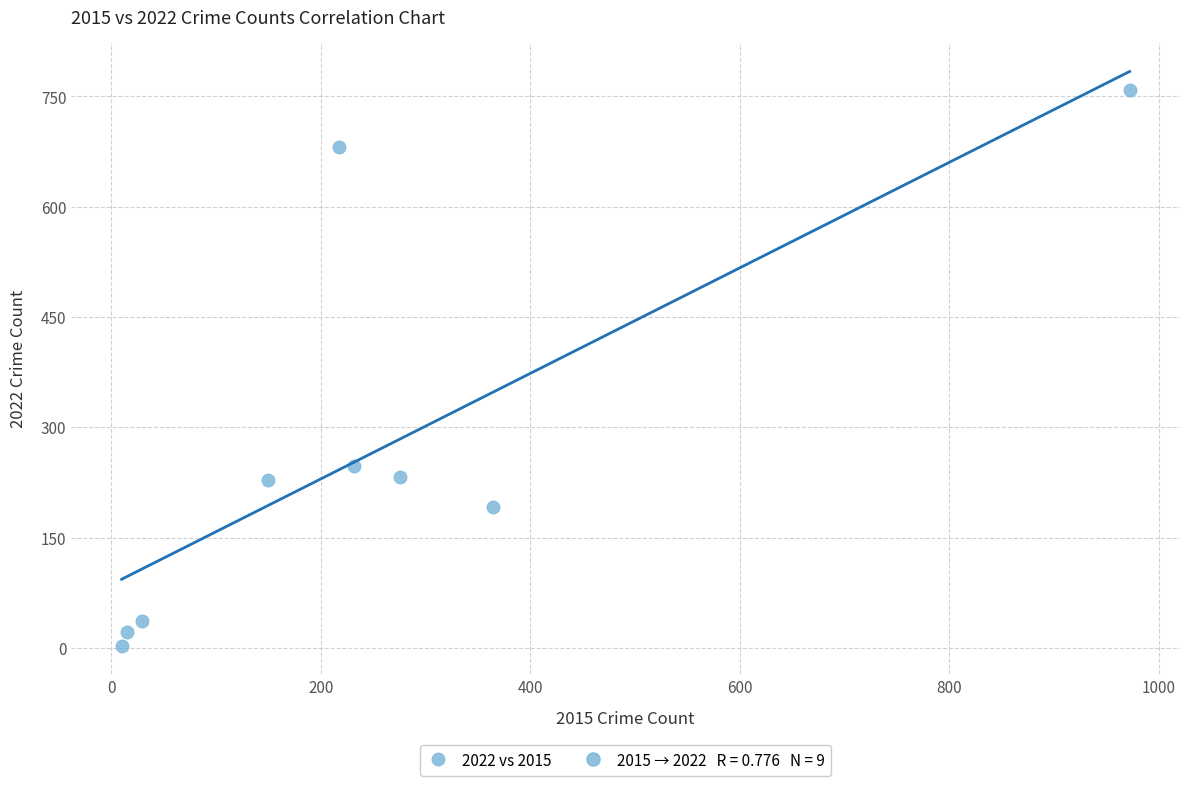

What is the average Y value?

267